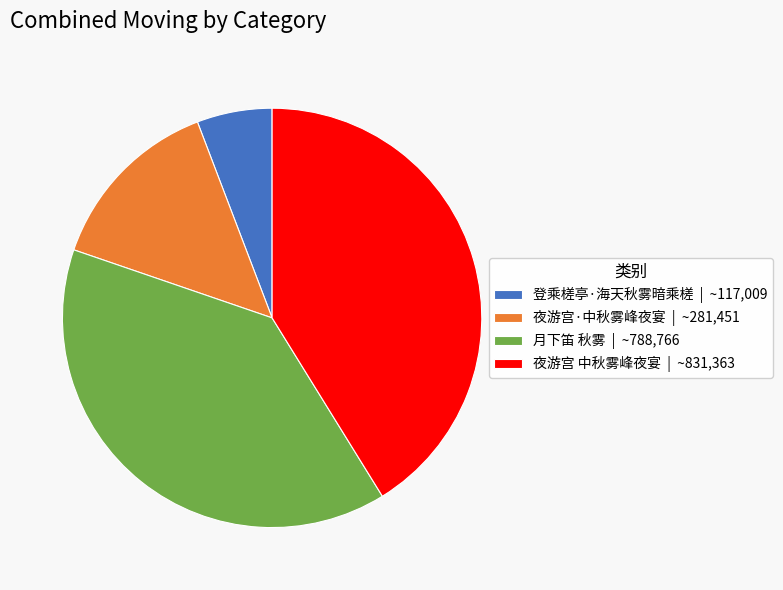

Do 月下笛 秋雾 and 登乘槎亭·海天秋雾暗乘槎 together represent more than half of the pie?

No